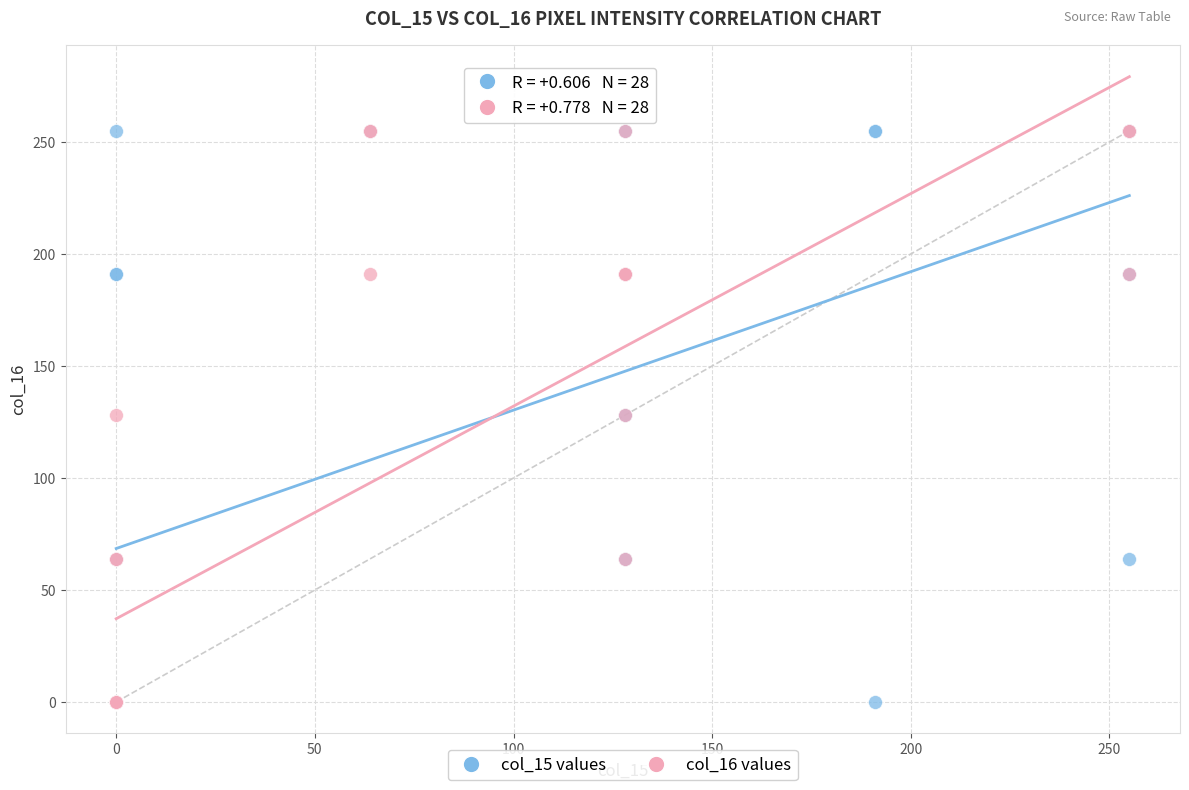

What are all the series names shown in the legend?

col_15 values, col_16 values